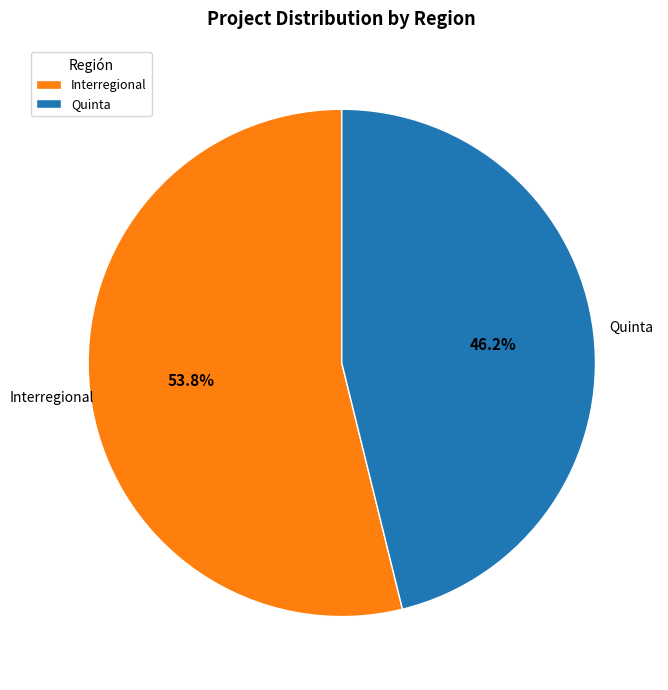

What percentage is the Quinta slice, to the nearest percent?

46%